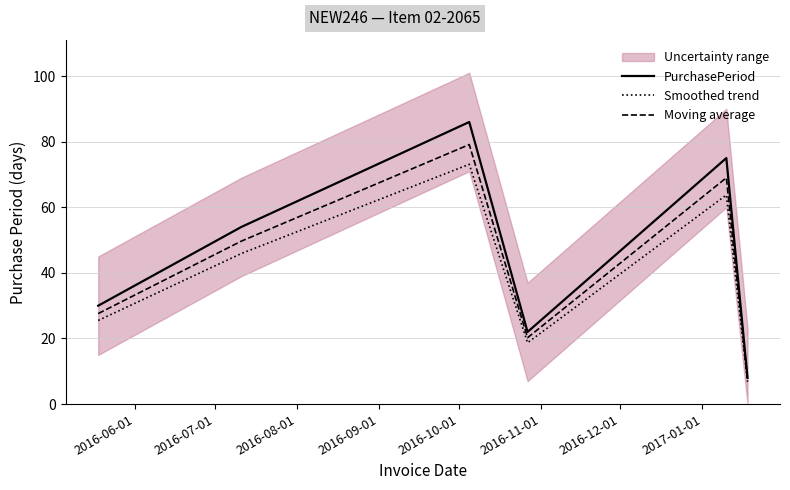

What is the maximum value for Smoothed trend?

73.1